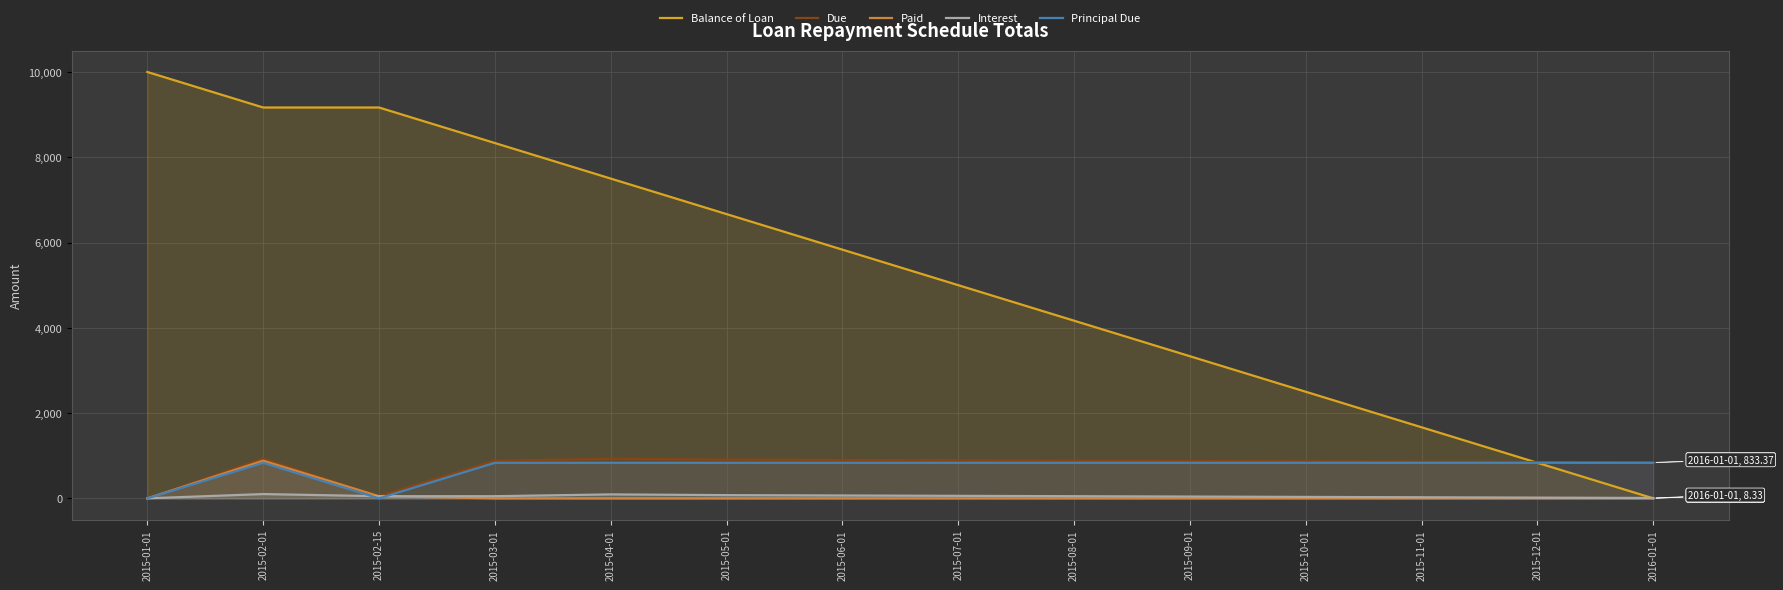

Which series has the widest spread of values?

Balance of Loan